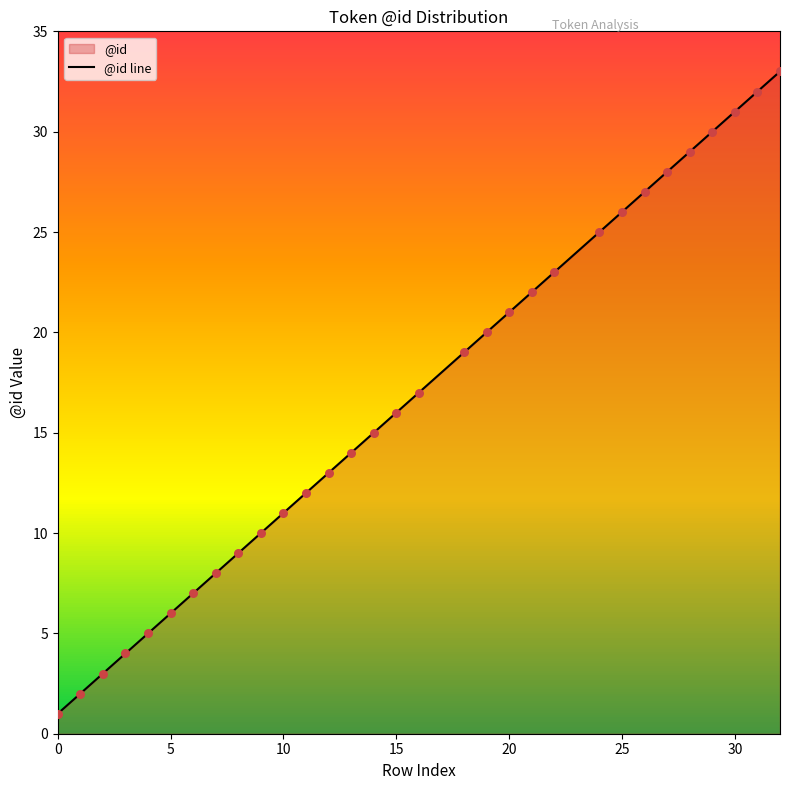

What is the highest value of the @id line series?

33